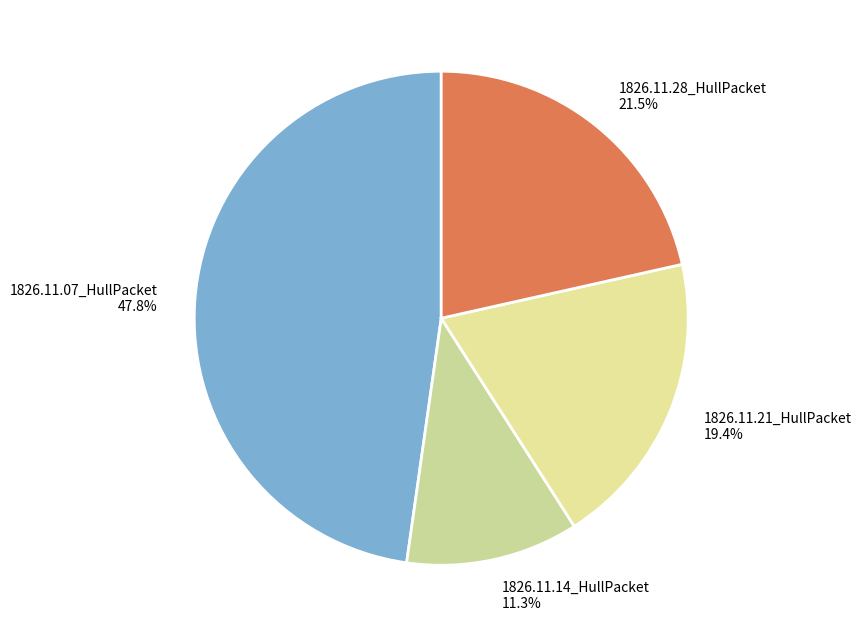

To the nearest percent, what portion does 1826.11.14_HullPacket represent?

11%